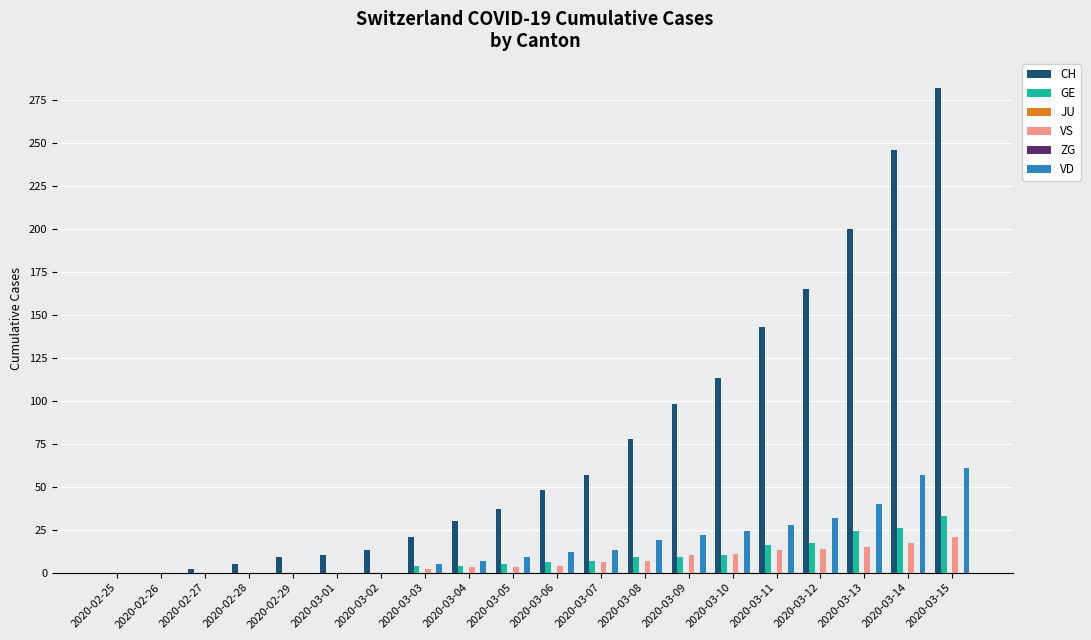

What is the difference between the maximum and minimum values in the VS series?

21